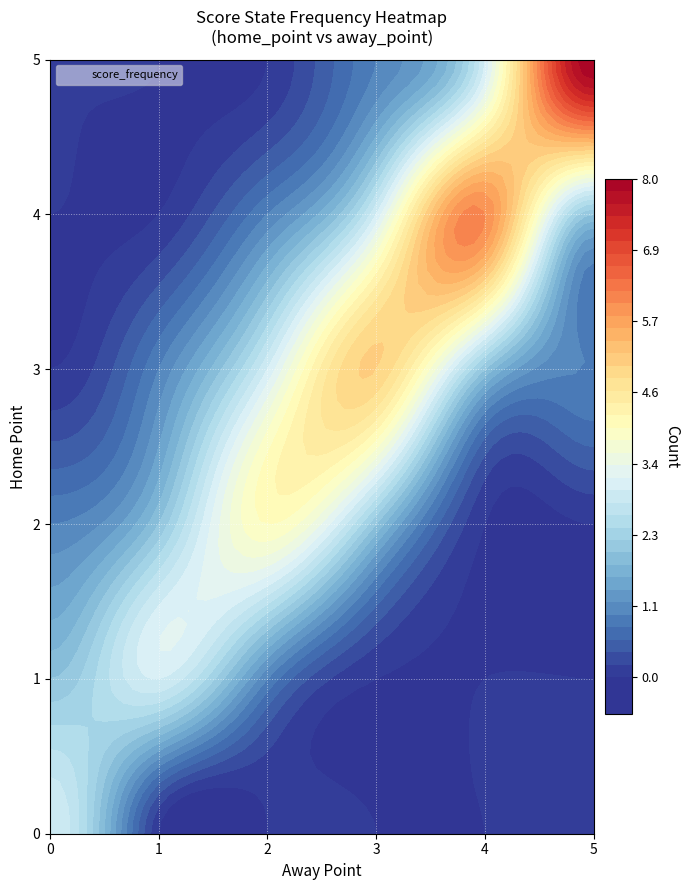

List the labels in order of value, largest first.

5_5, 4_4, 3_3, 2_2, 0_0, 1_1, 3_2, 4_3, 5_4, 1_0, 2_1, 2_3, 3_4, 4_5, 1_2, 2_0, 3_1, 3_5, 4_2, 5_3, 0_1, 0_2, 0_3, 0_4, 0_5, 1_3, 1_4, 1_5, 2_4, 2_5, 3_0, 4_0, 4_1, 5_0, 5_1, 5_2